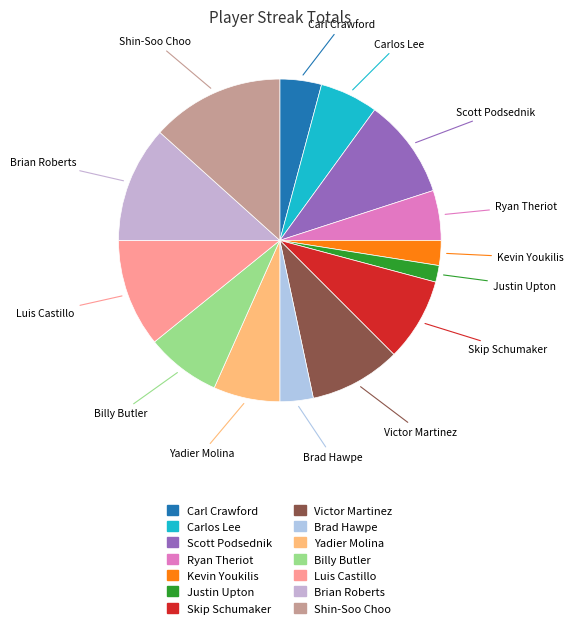

Combined, do Ryan Theriot and Justin Upton account for over 50%?

No